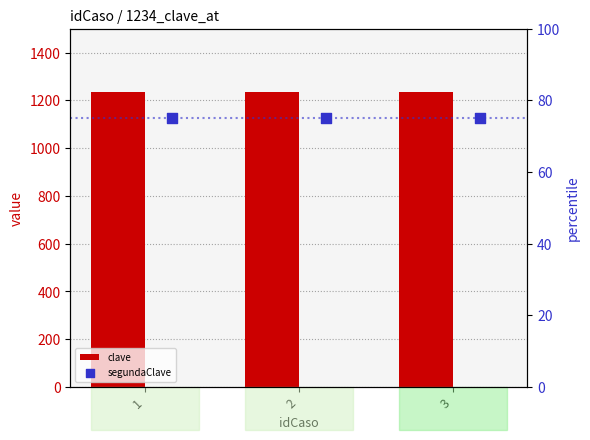

At which category is the sum across all series the highest?

1